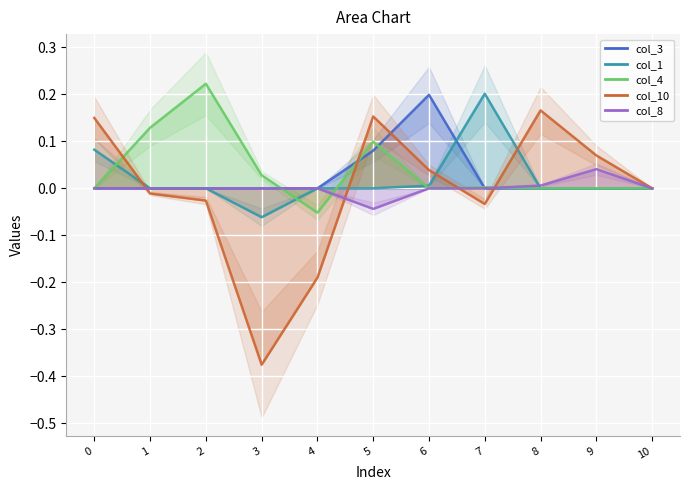

How many lines are shown in the chart?

5